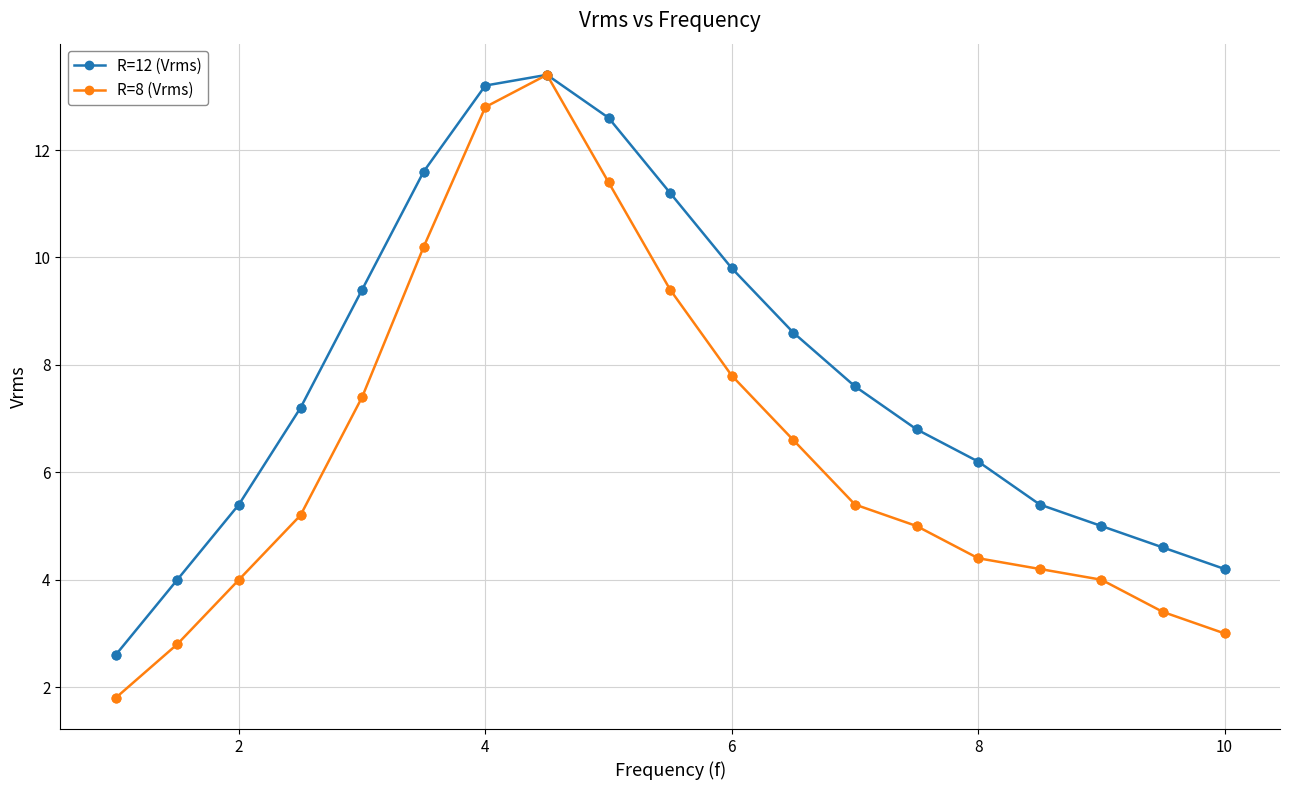

Which series has the widest spread of values?

R=8 (Vrms)